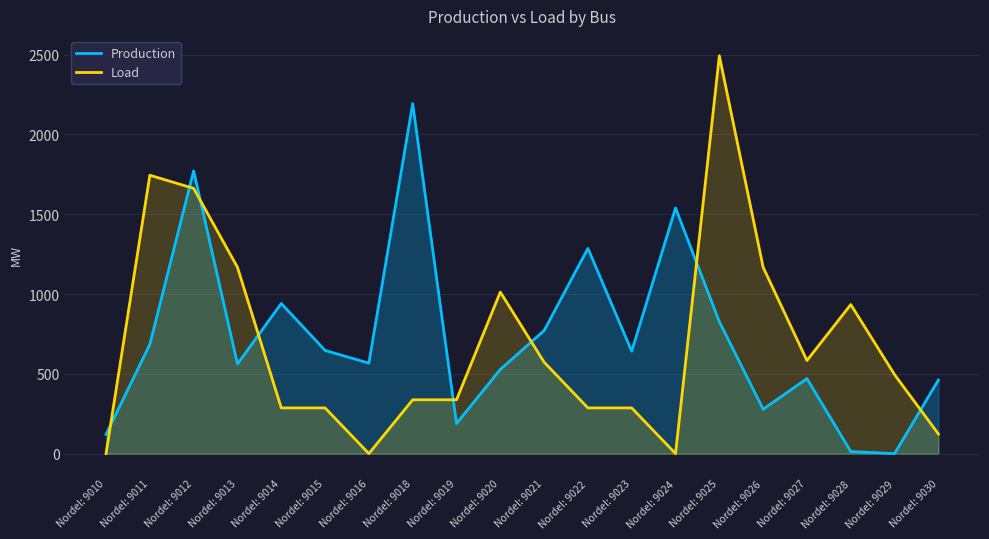

At which category does Production reach its first local valley?

Nordel: 9013